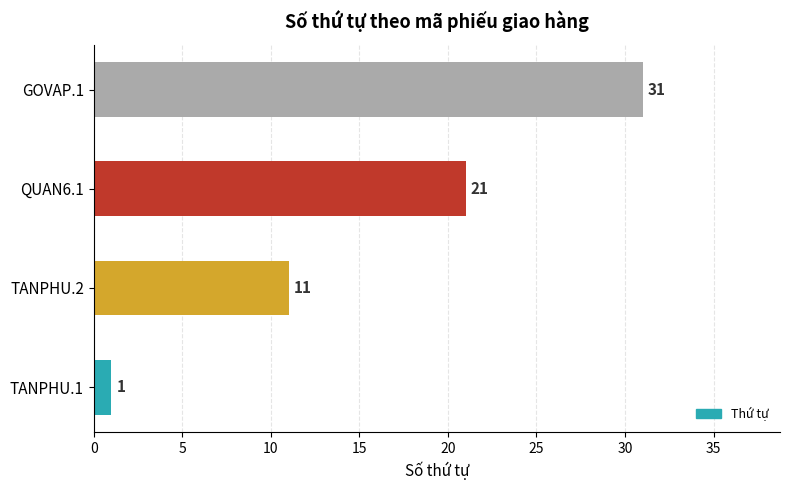

How many distinct data groups are displayed?

1